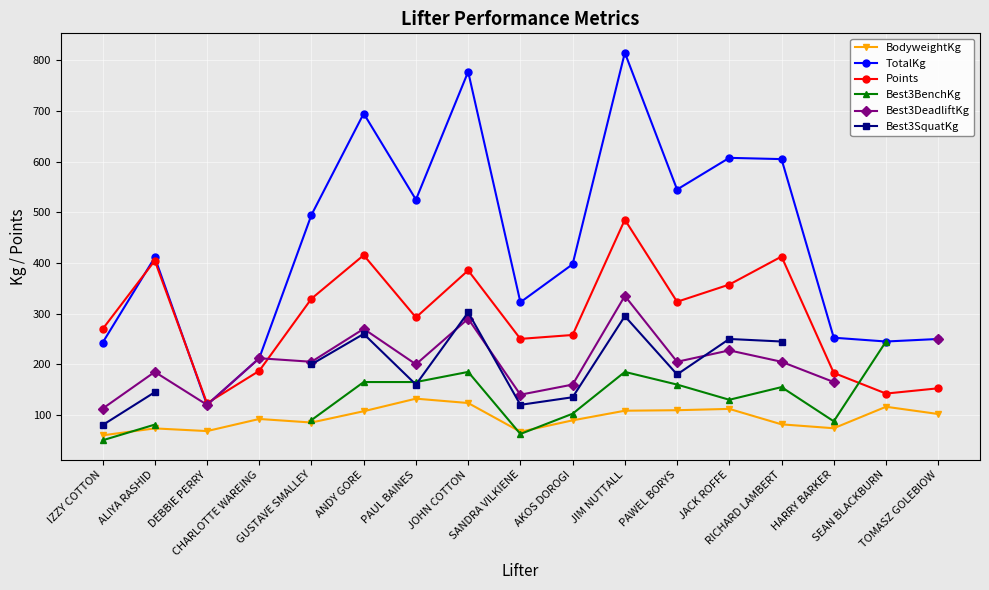

After their last crossing, which series has the higher values: Best3DeadliftKg or Best3SquatKg?

Best3SquatKg